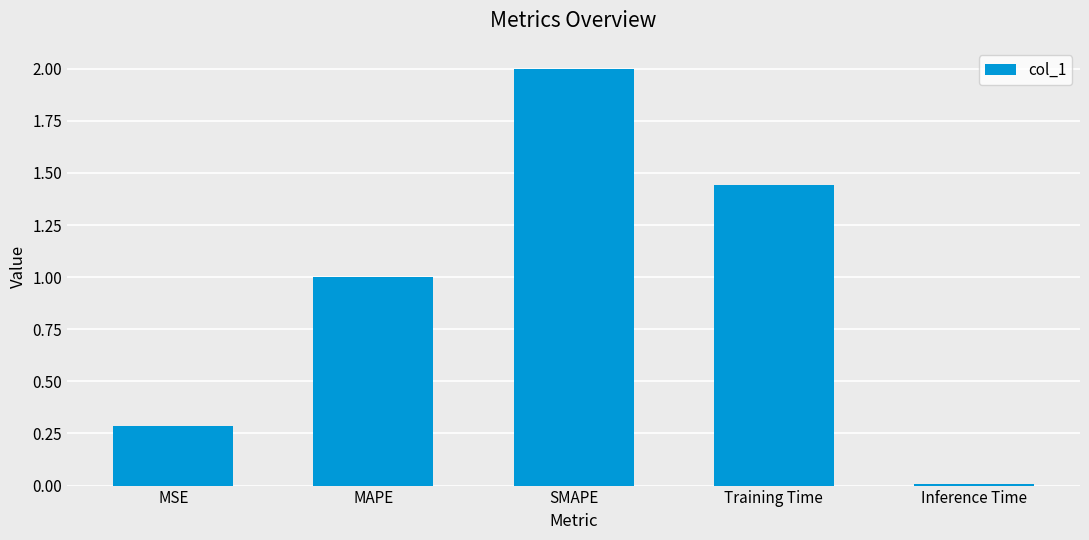

Count the number of data series in this chart.

1